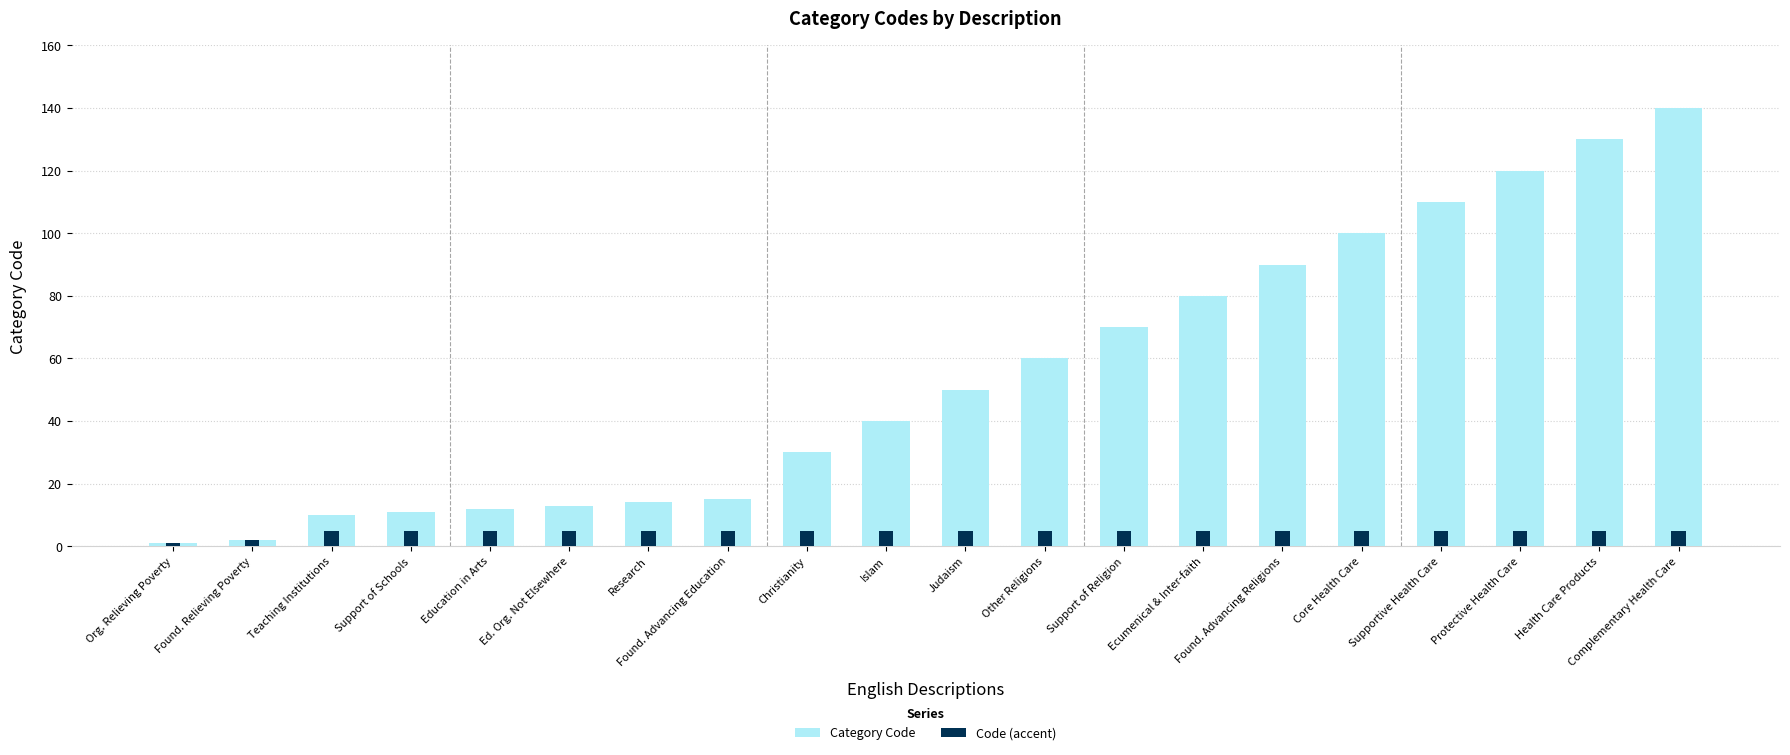

How many values in the Category Code series exceed 50?

9